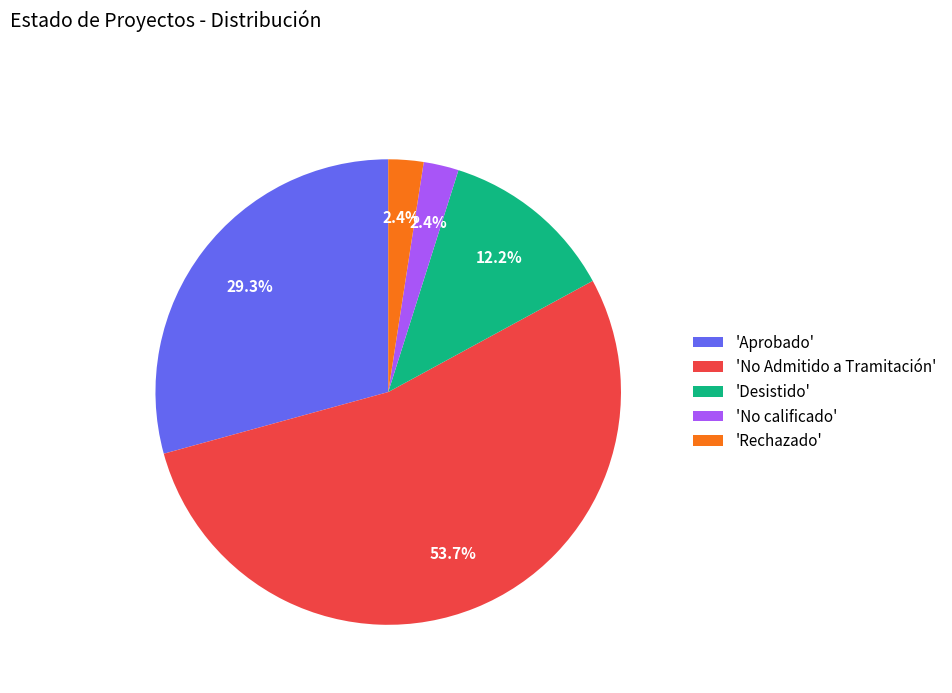

What is the largest slice in the pie chart?

'No Admitido a Tramitación'